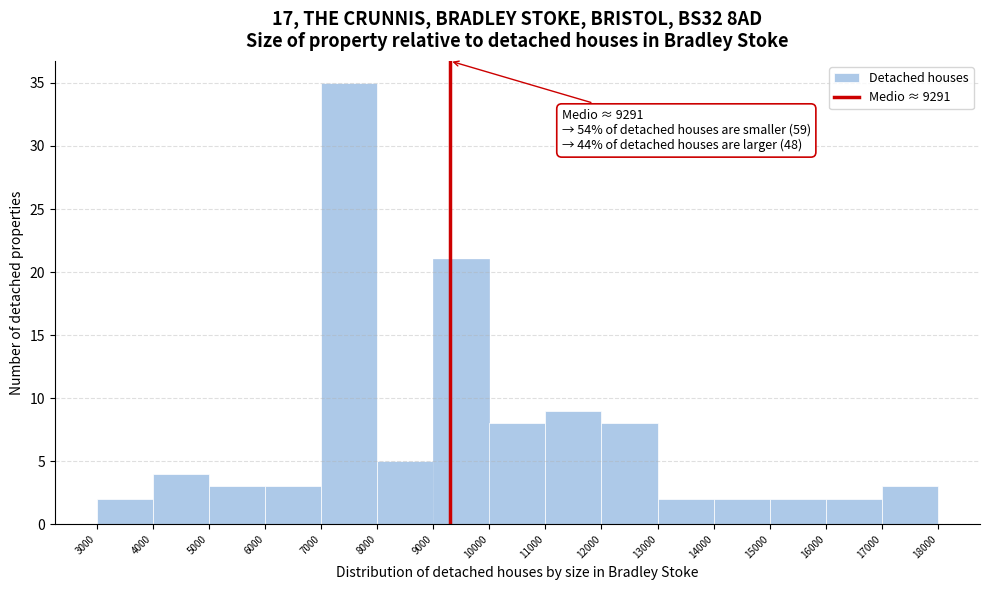

Over which range of the x-axis is the bar tallest?

7000 to 8000